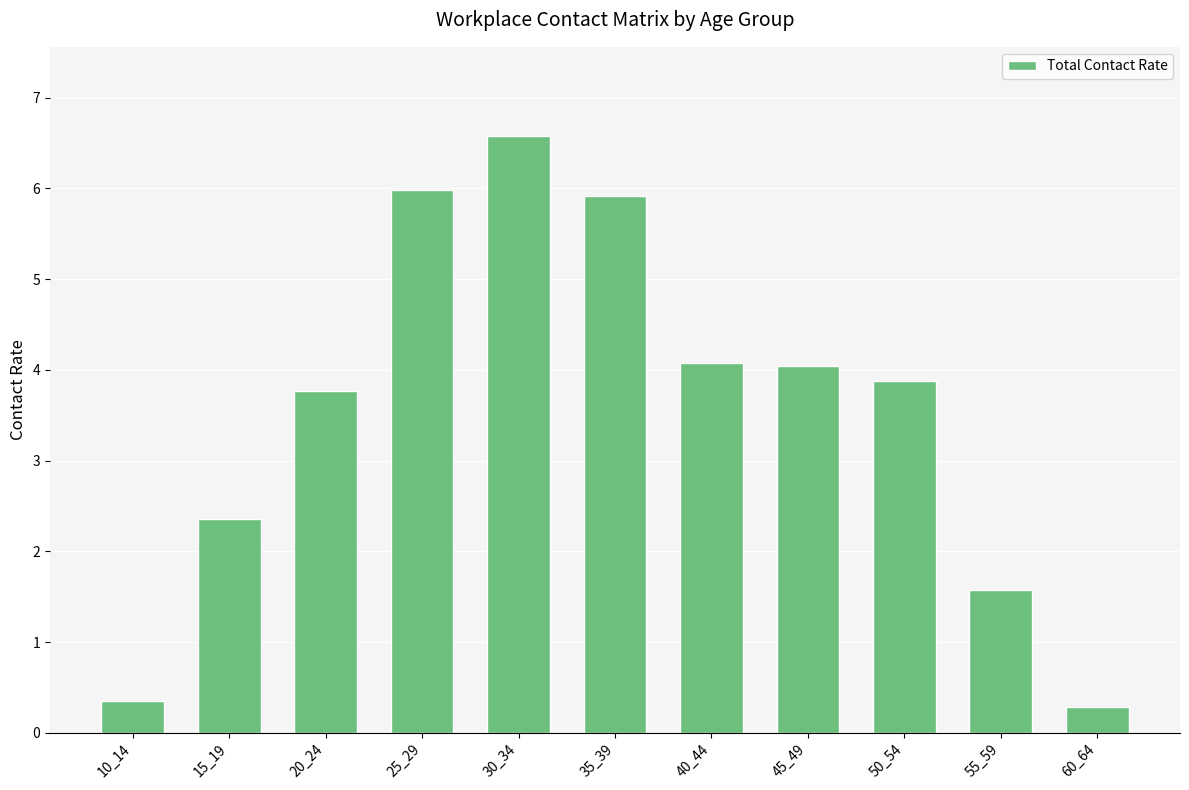

The chart shows a value of 3.8 at 20_24. True or false?

True